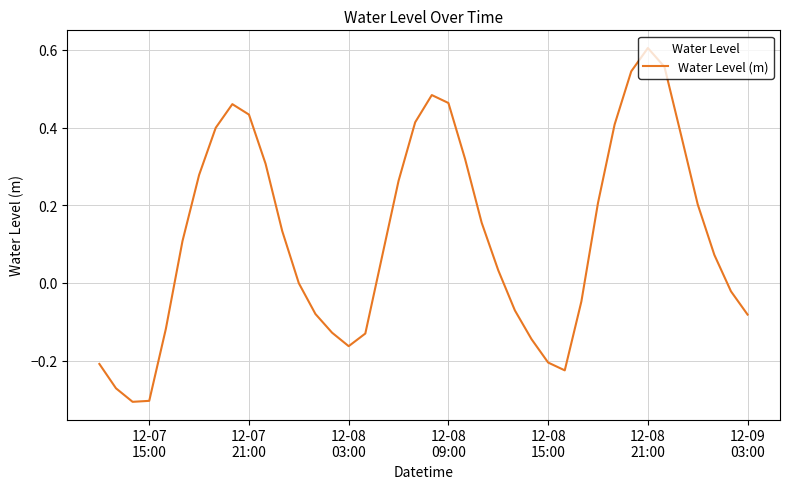

What is the difference between the maximum and minimum values?

0.9